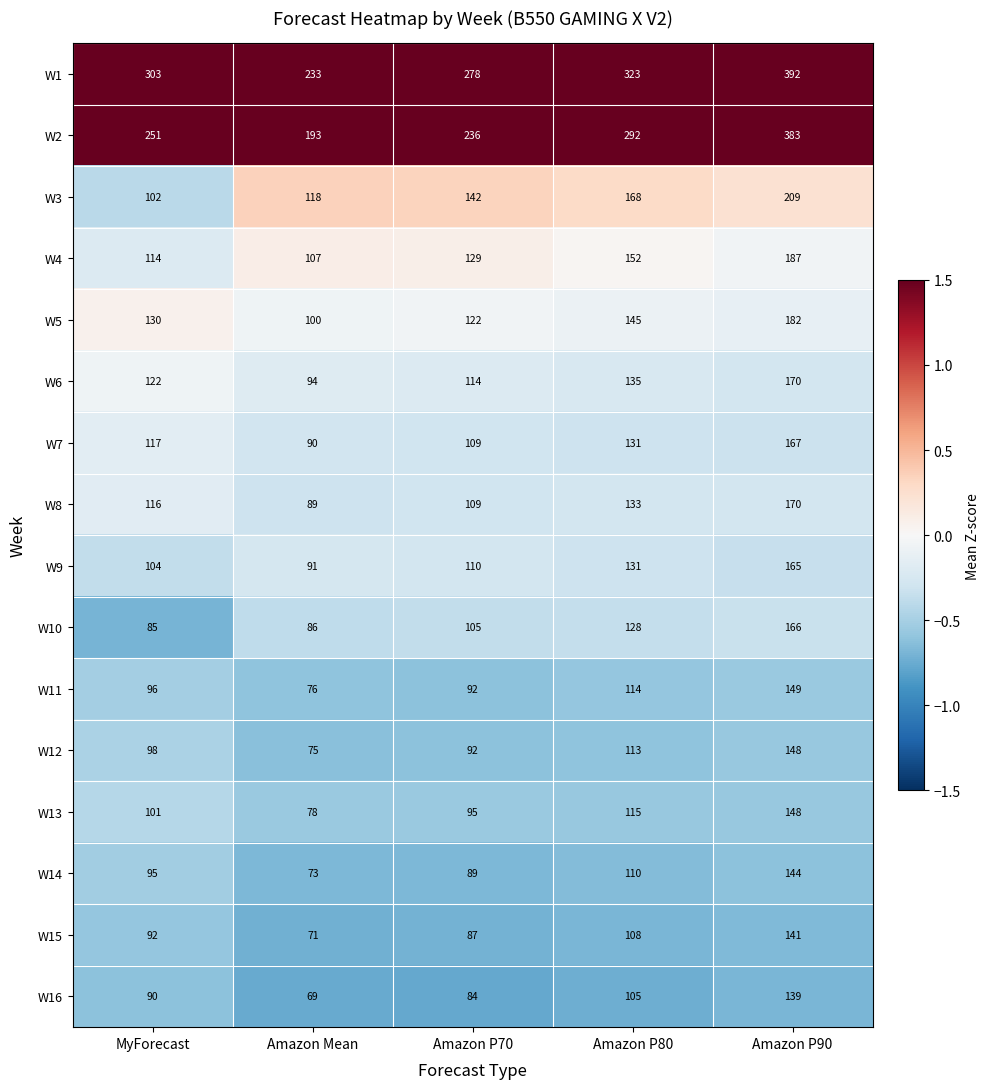

What is the spread (max minus min) of values at Amazon P80?

218